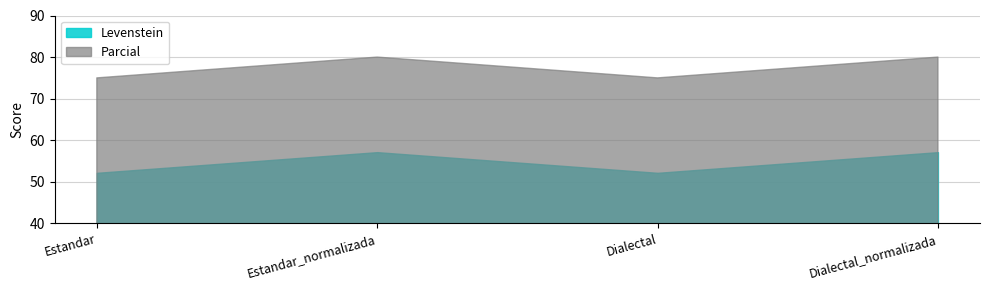

What is the label of the 4th point from the right?

Estandar